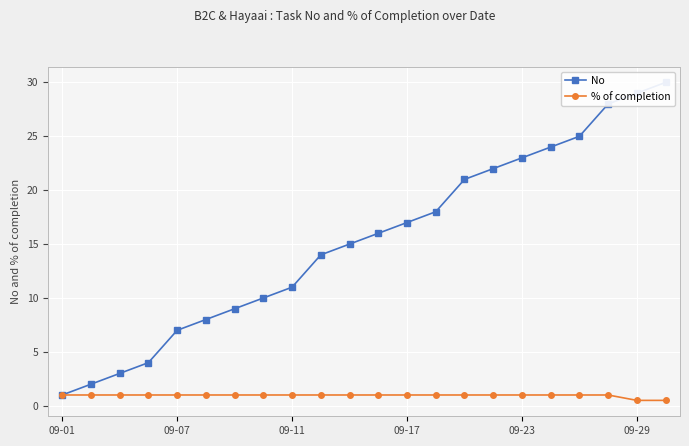

What is the minimum value shown in the chart?

0.5